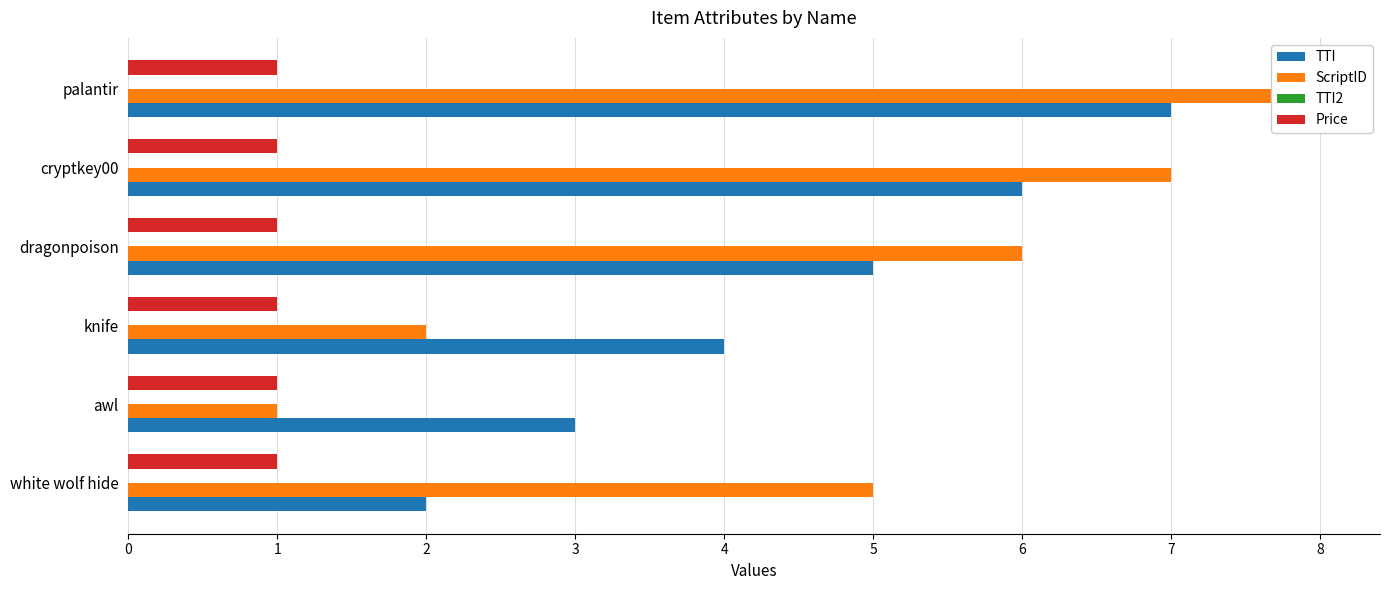

Which series has the largest total across all categories?

ScriptID